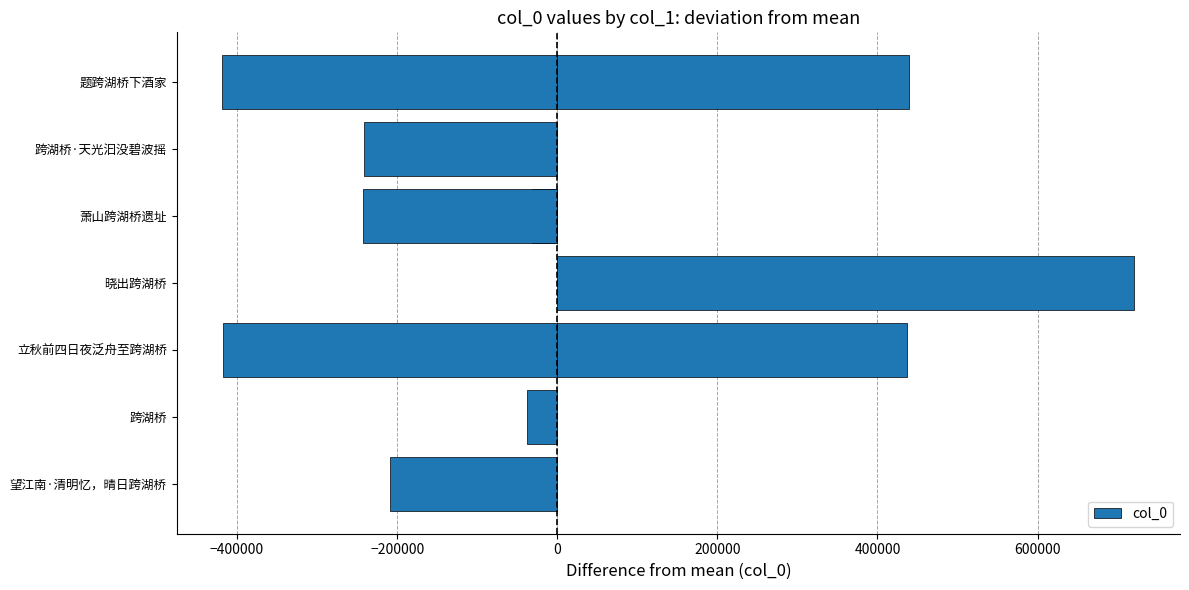

The chart shows a value of -354998.1 at 600000. True or false?

False